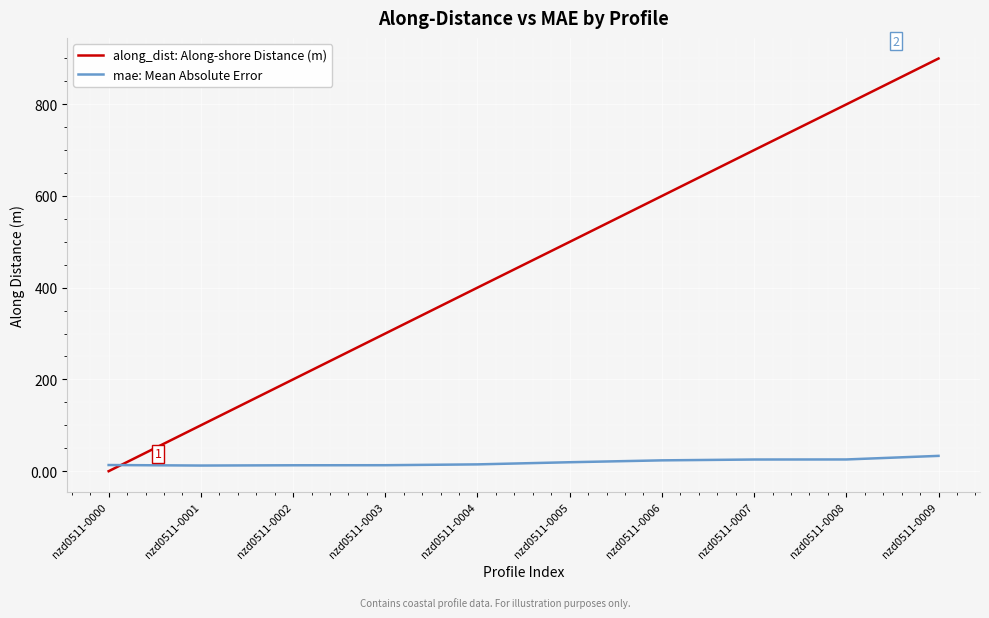

What is the difference between the second highest and minimum values in the along_dist: Along-shore Distance (m) series?

799.3